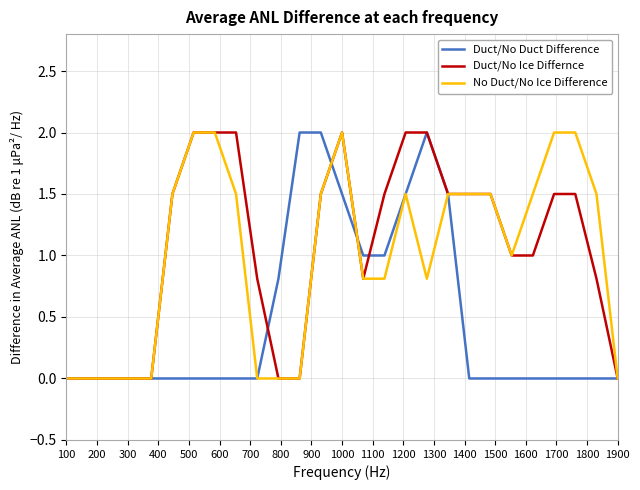

What is the greatest value displayed?

2.0